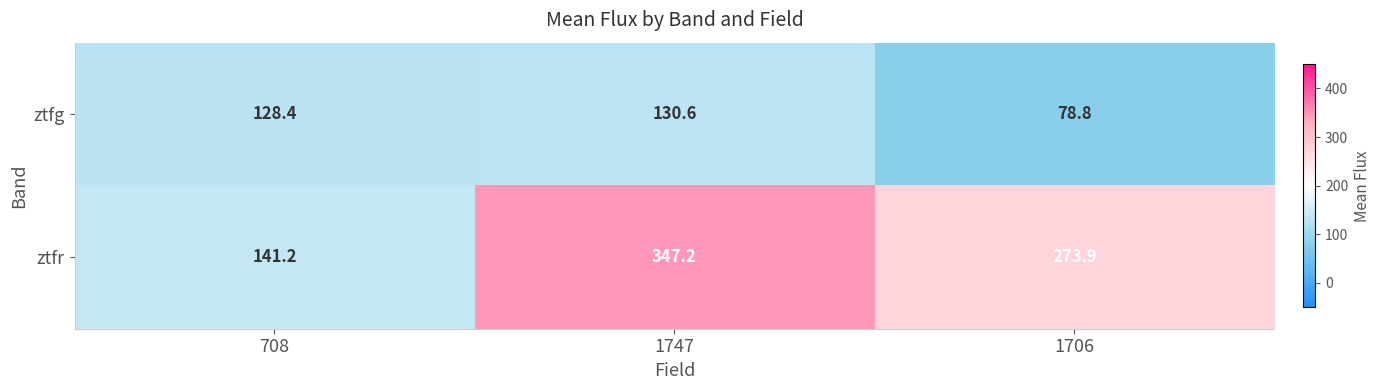

Read the ztfr value at 1706.

273.9